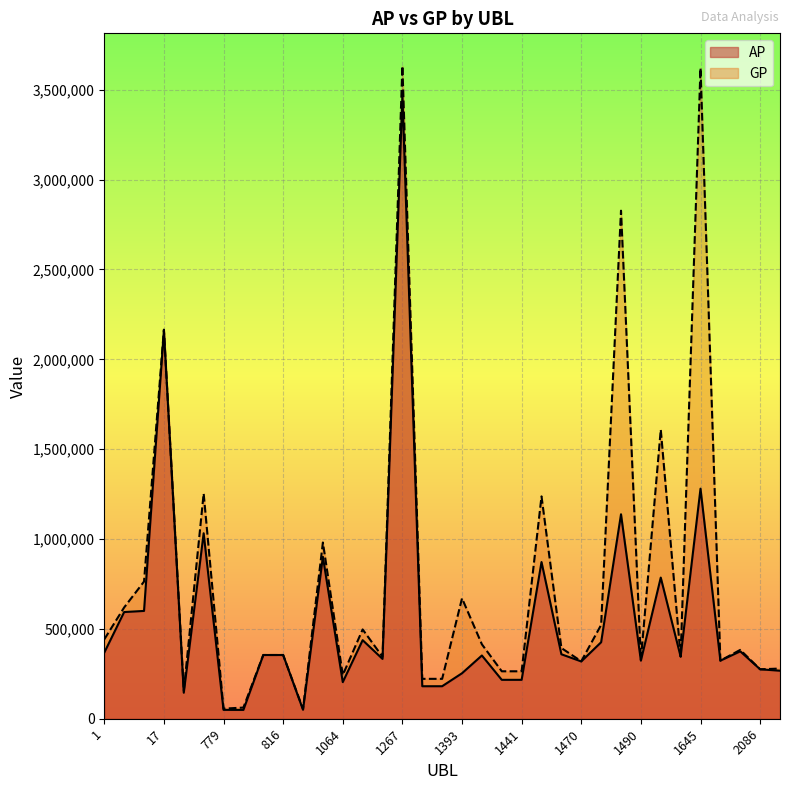

What is the label of the 8th point from the right?

1645